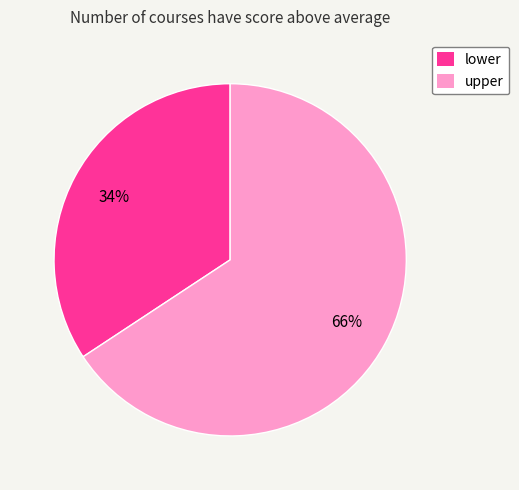

Do upper and lower together represent more than half of the pie?

Yes